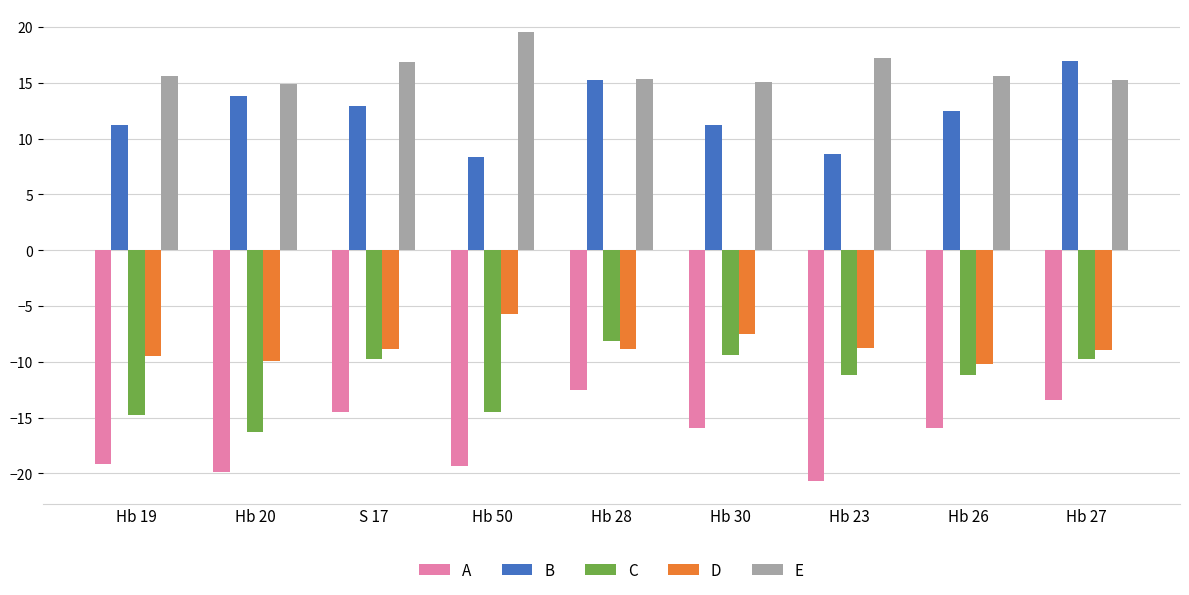

At how many categories does at least one series exceed 7?

9